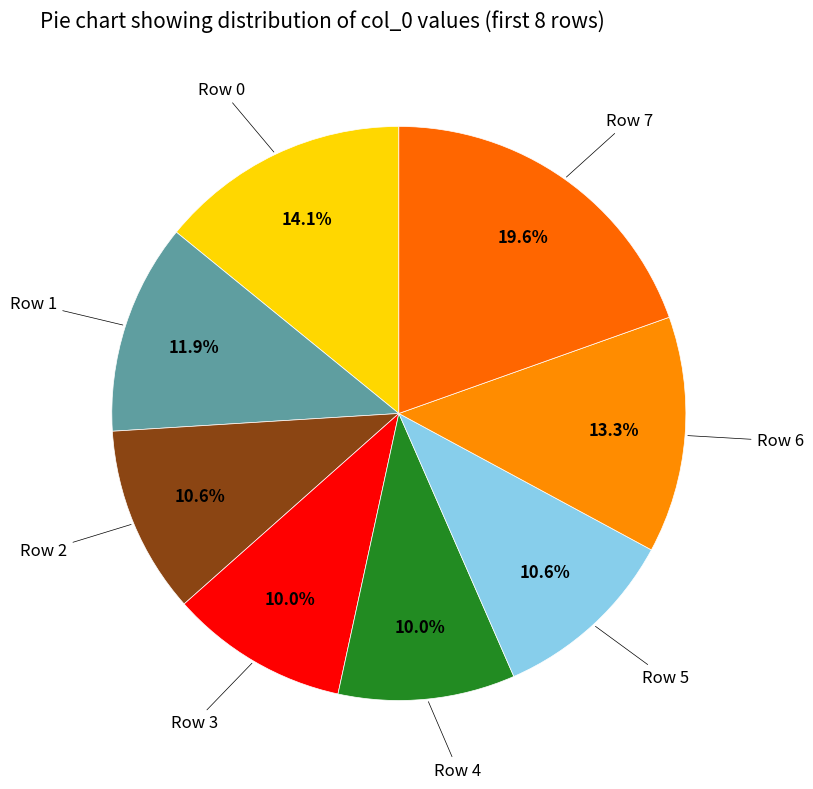

Is it true that Row 7 is 20% of the pie?

True